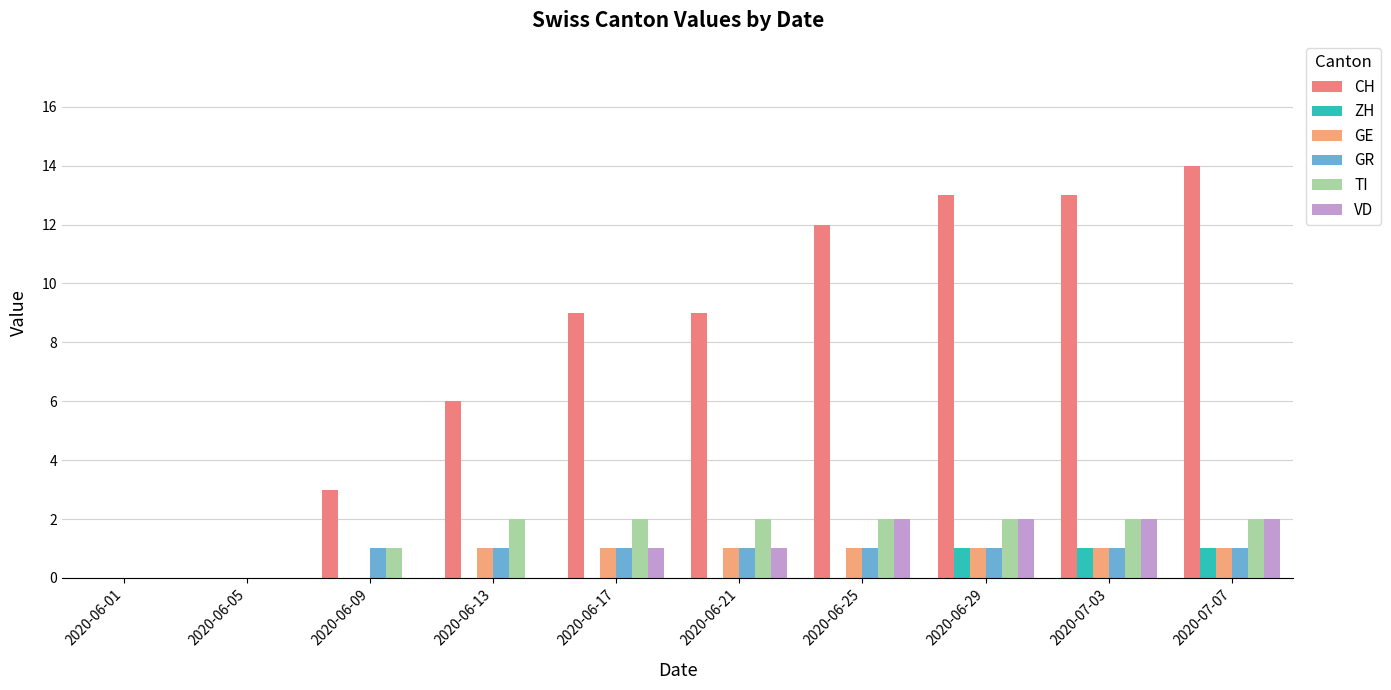

How many data points does each series have?

10